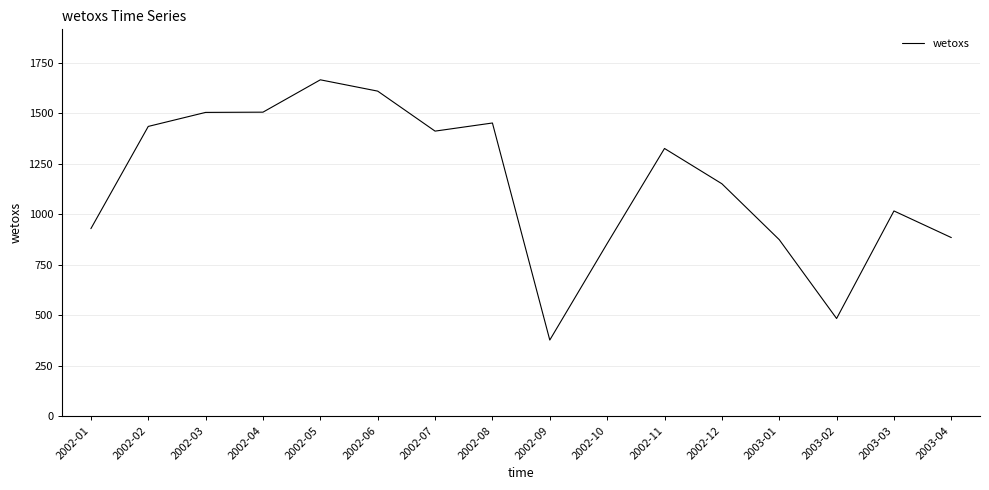

The value at 2002-10 is 473.5. True or false?

False